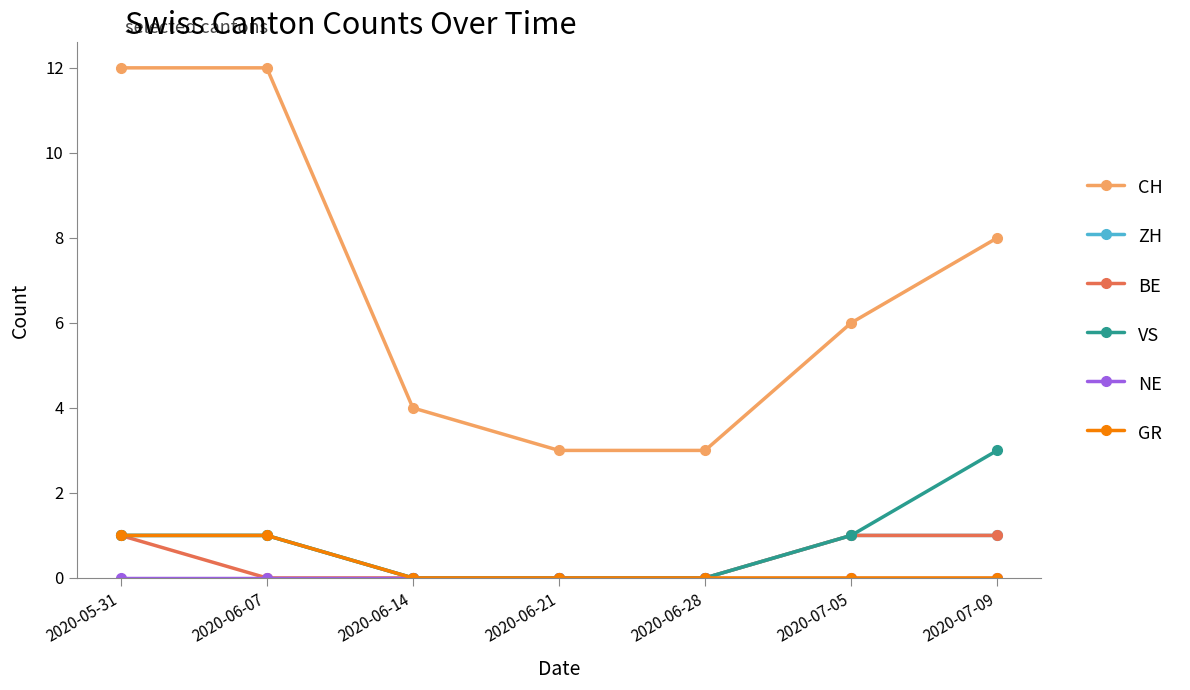

What position from the left is 2020-06-07?

2